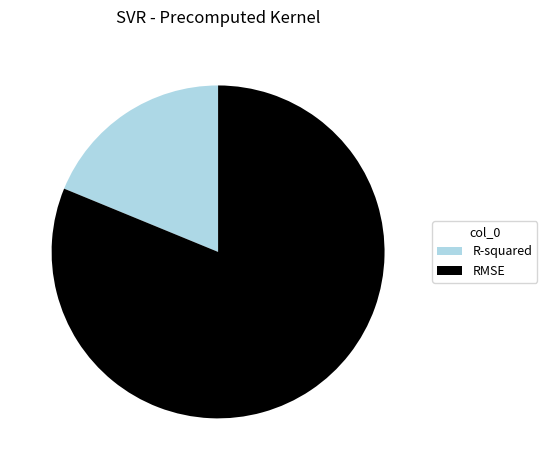

The R-squared slice represents 12% of the pie. True or false?

False